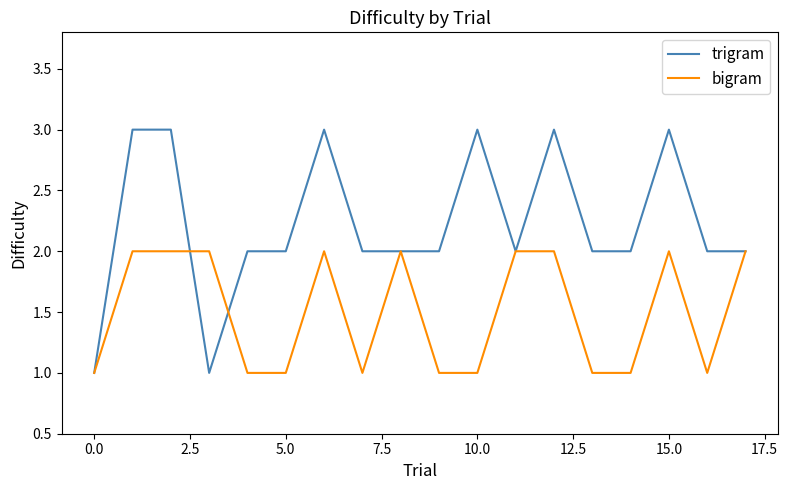

List the series in order of their overall mean, highest first.

trigram, bigram